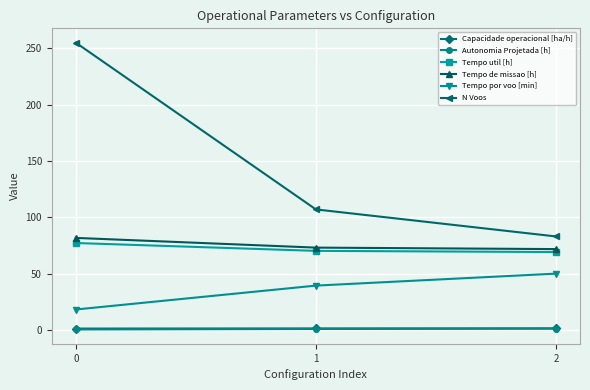

What is the highest value of the Tempo de missao [h] series?

81.7